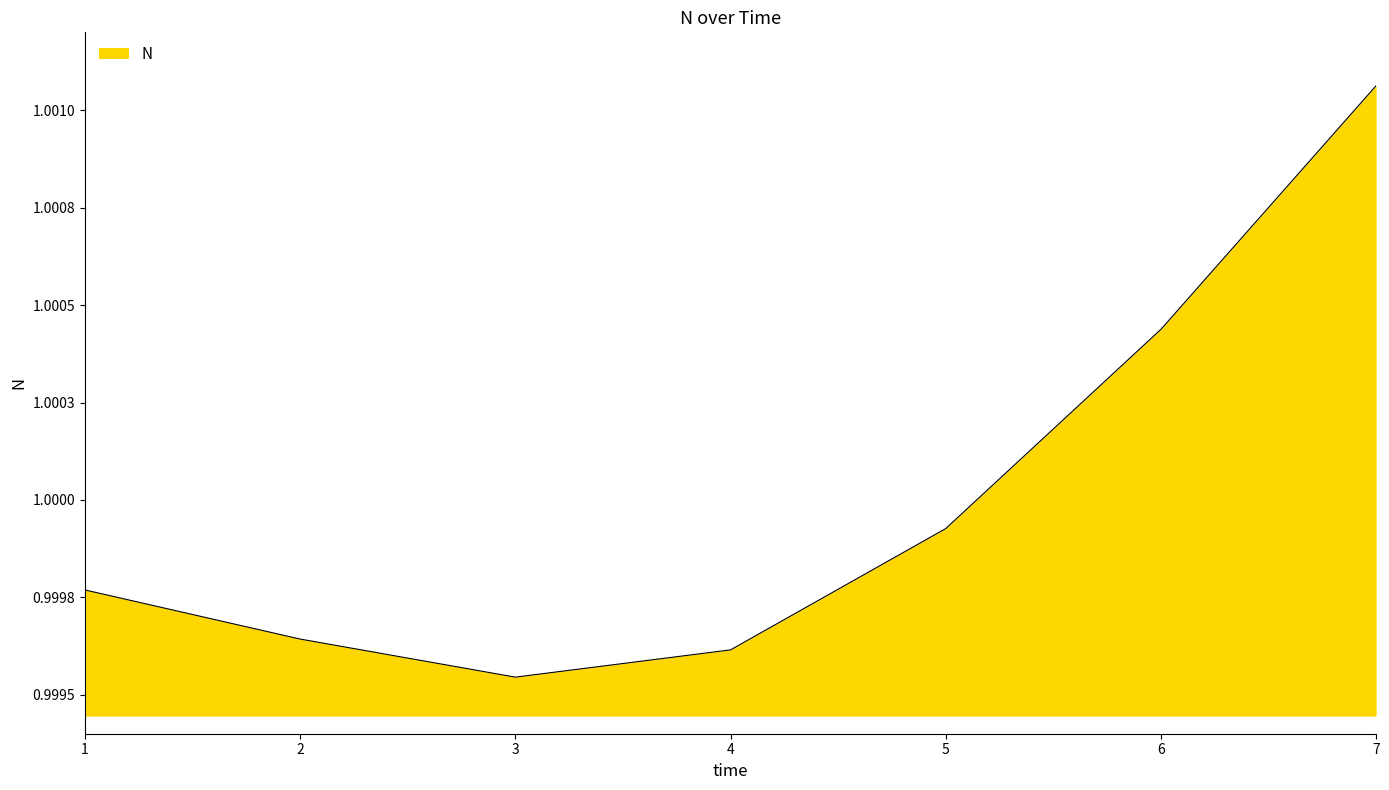

Reading right to left, what are all the values shown in this chart?

1.0	1.0	1.0	1.0	1.0	1.0	1.0